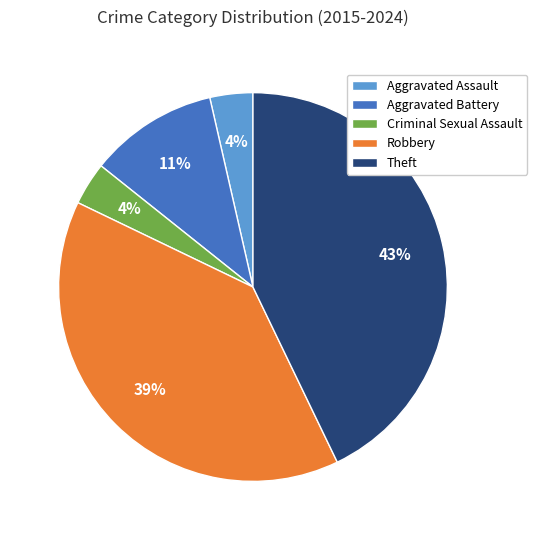

How many slices are in this pie chart?

5